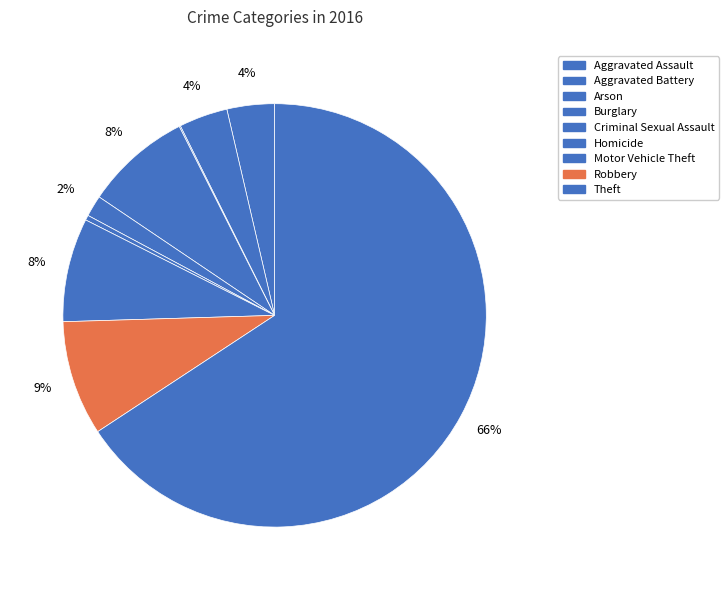

Is the sum of Homicide and Aggravated Battery greater than half?

No